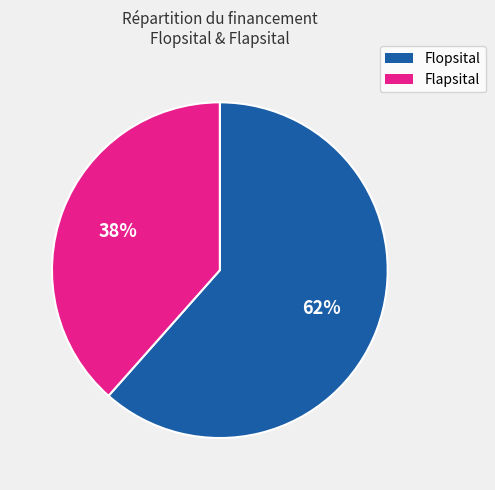

Is there a majority slice in this chart?

Yes